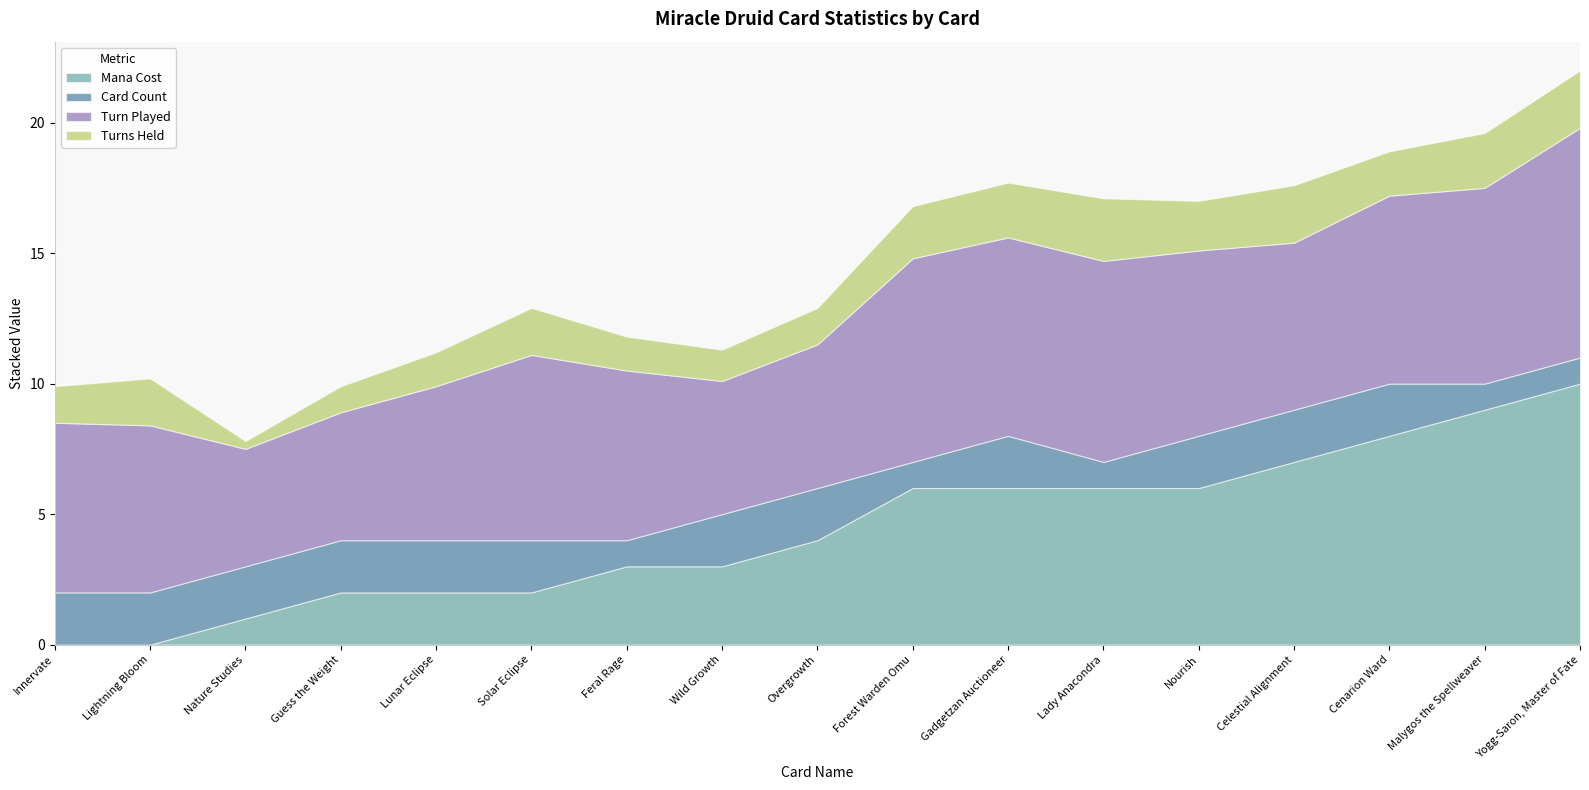

What is the average value of the Card Count series?

1.7